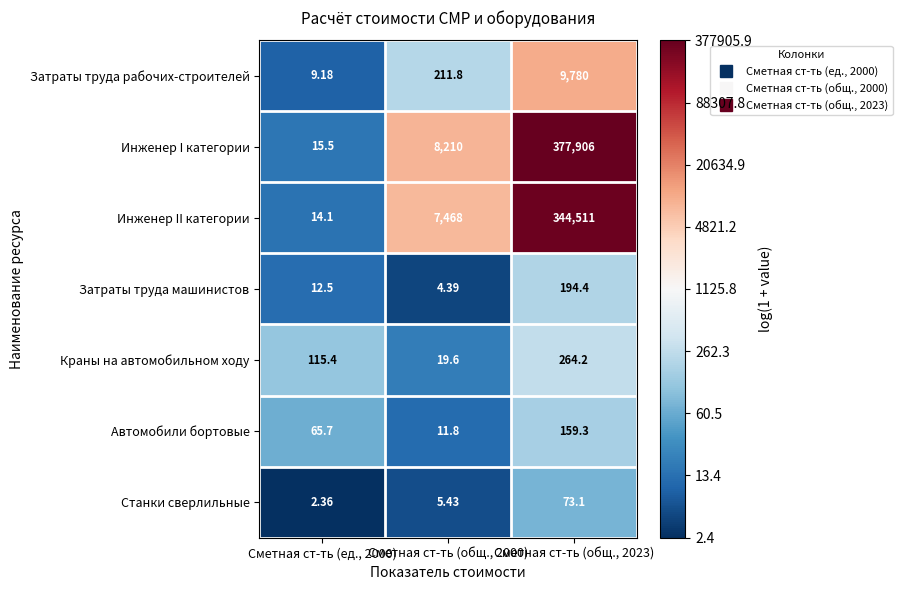

What is the total value across all series at Сметная ст-ть (общ., 2000)?

15931.0